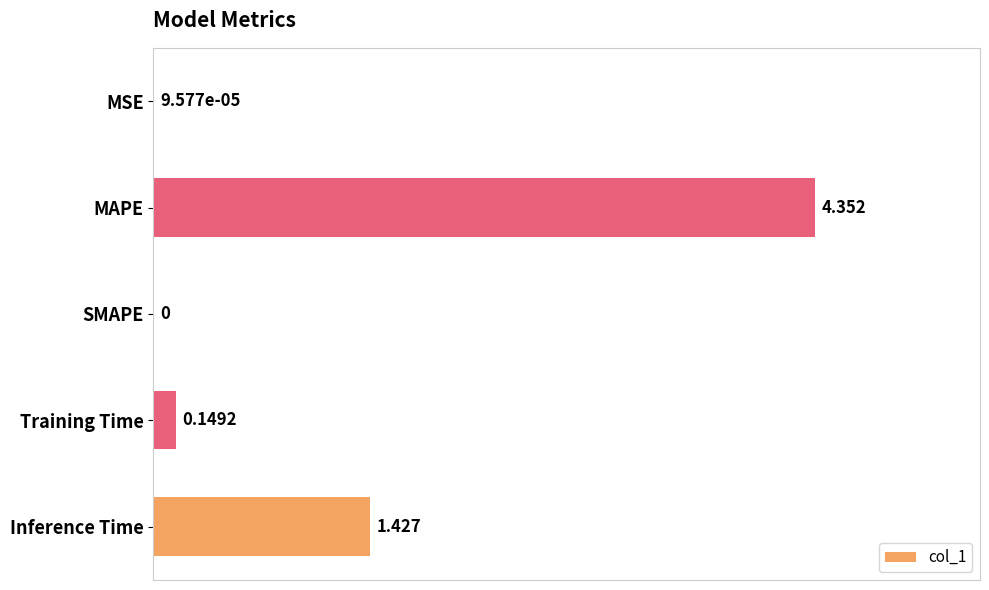

Where is the data nearest to the value 2?

Inference Time